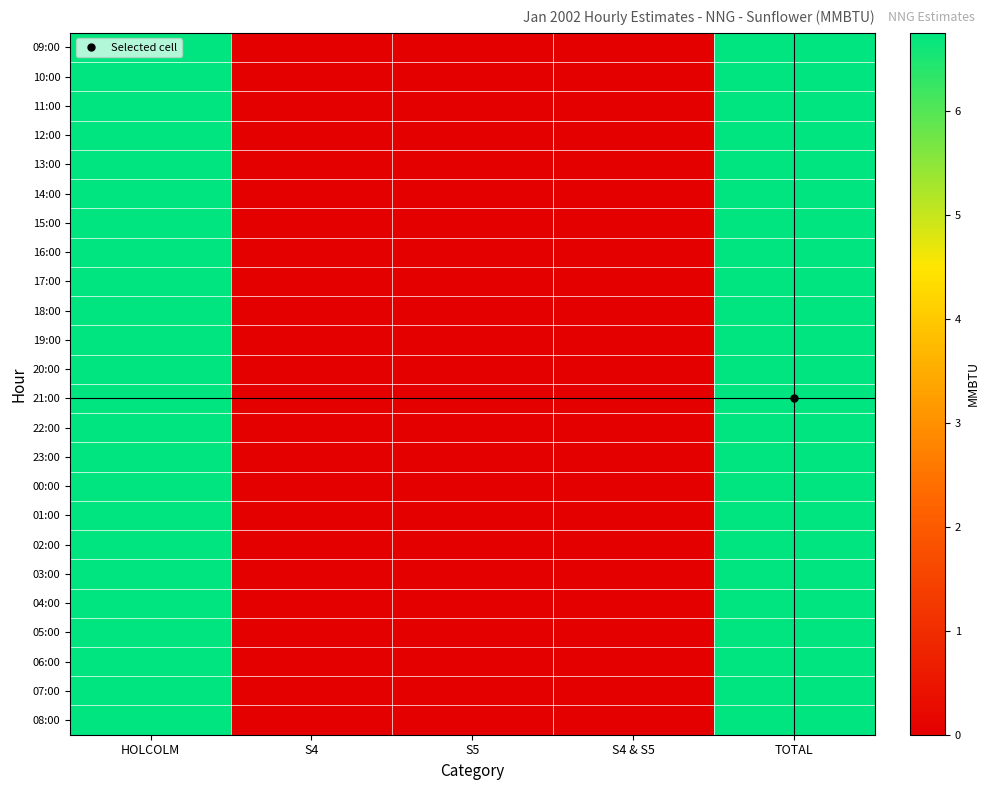

How many data points does each series have?

5